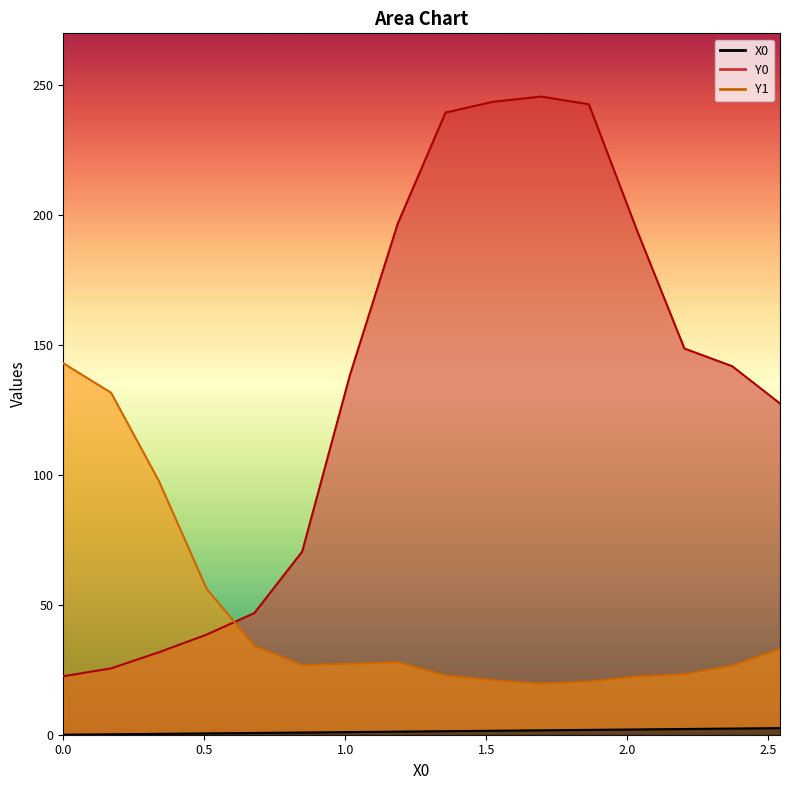

Reading left to right, extract all data points from this chart.

X0: 0.0	0.2	0.3	0.5	0.7	0.8	1.0	1.2	1.4	1.5	1.7	1.9	2.0	2.2	2.4	2.5
Y0: 22.5	25.5	31.7	38.5	46.8	70.5	138.5	196.8	239.5	243.7	245.7	242.7	194.5	148.7	141.9	127.5
Y1: 143.0	131.7	97.7	56.2	34.2	26.8	27.3	27.9	22.8	20.9	19.7	20.5	22.4	23.3	26.6	33.0